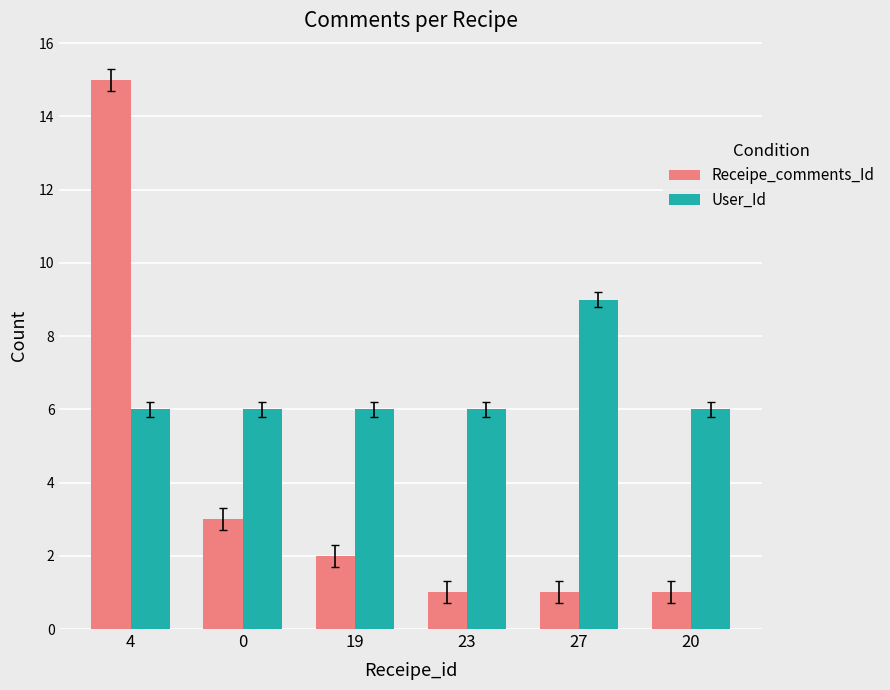

At 0, list the series in order from smallest to largest.

Receipe_comments_Id, User_Id